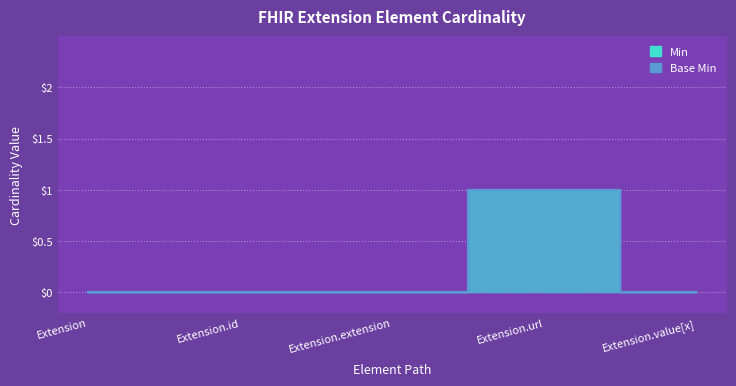

How many values in Min are above zero?

1